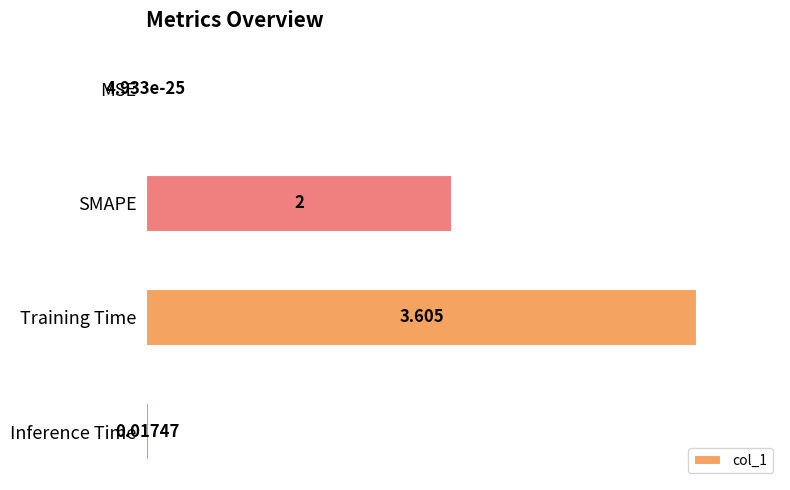

What is the greatest value displayed?

3.6